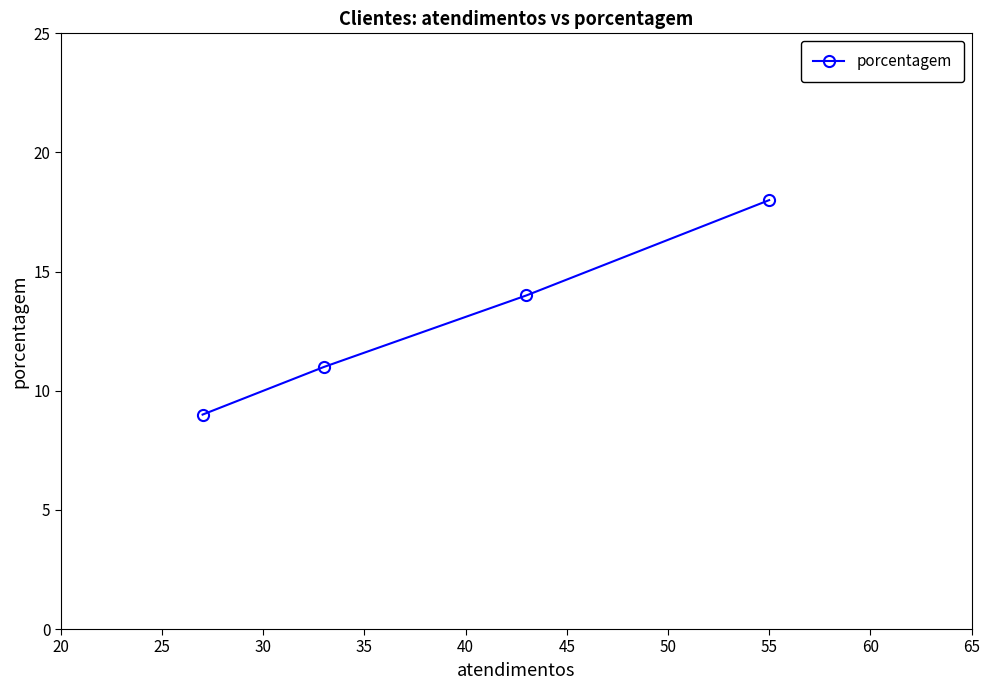

What is the value of the 4th point from the left?

18